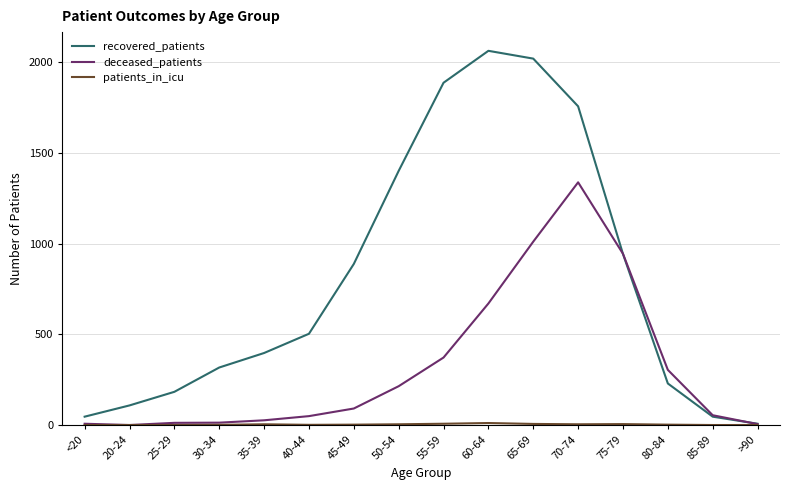

What is the maximum value for recovered_patients?

2063